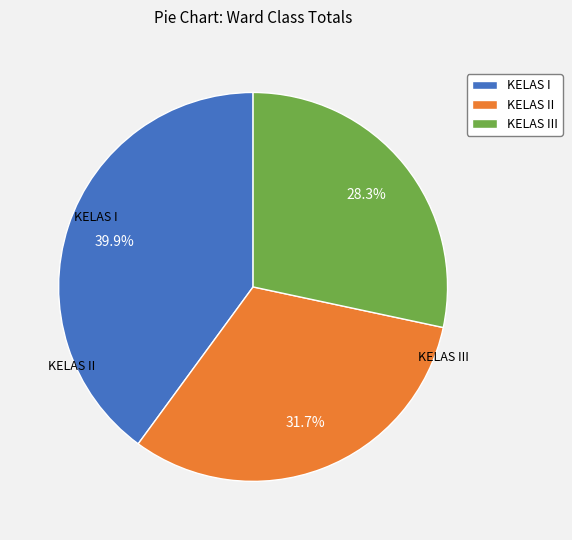

Which slice is the smallest?

KELAS III